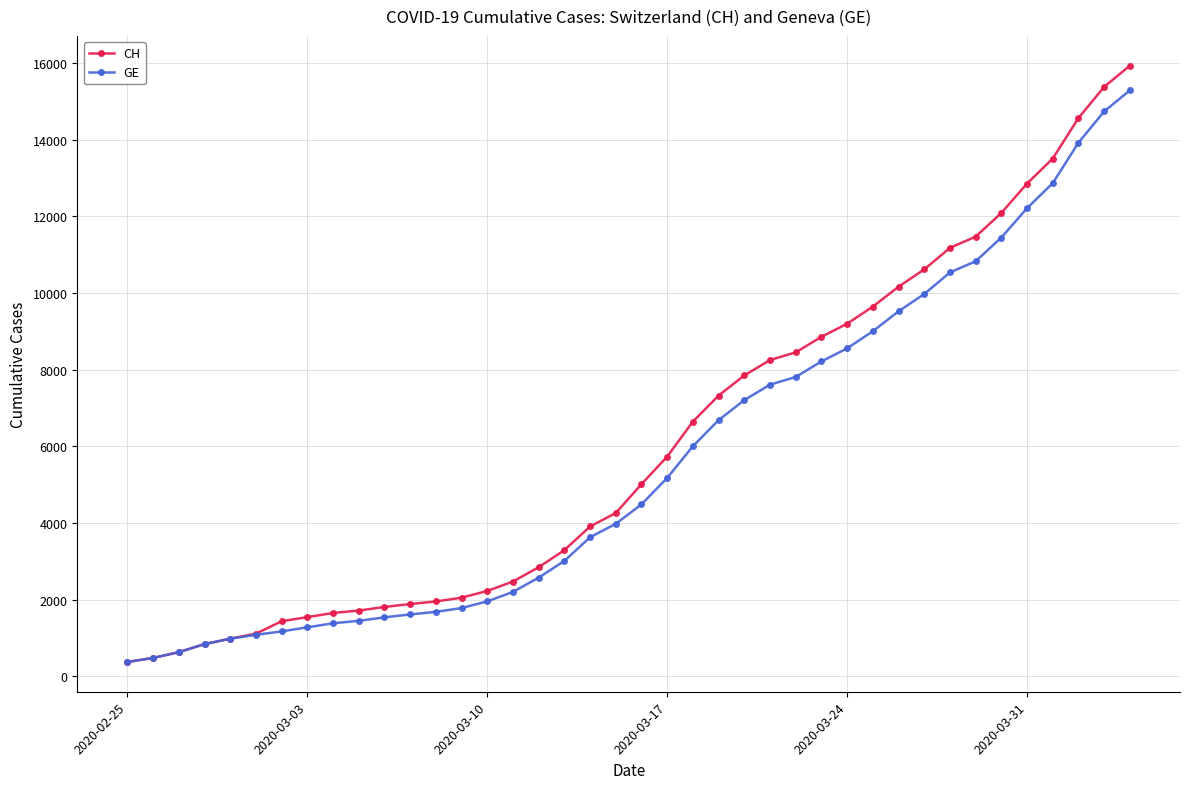

What is the value of the GE point at the 10th from the left?

1447